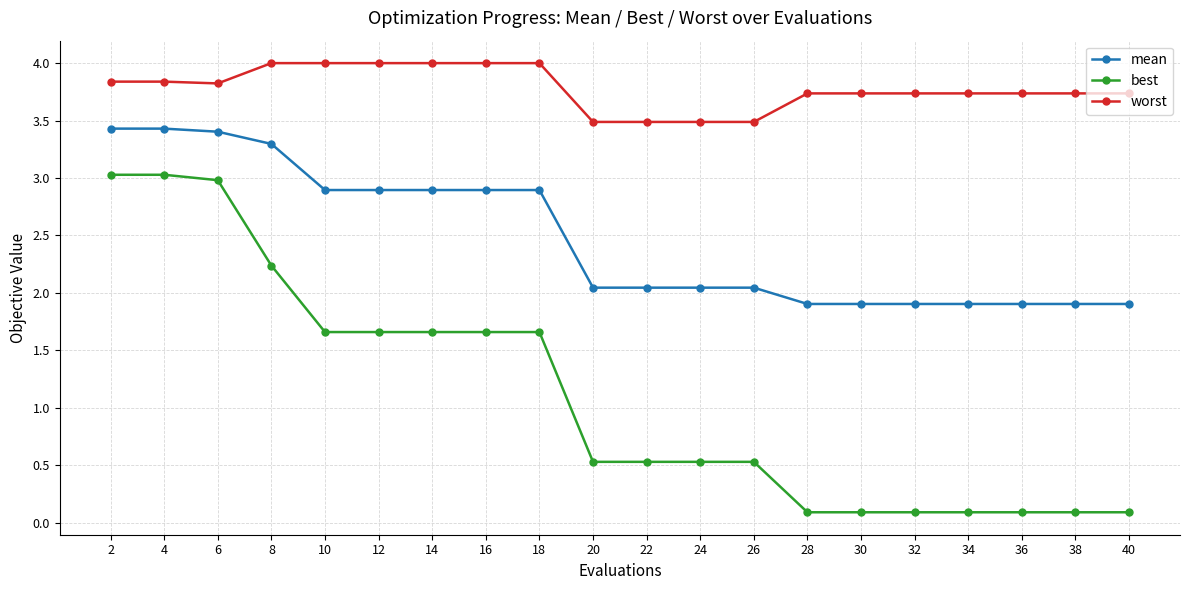

Which series has the widest spread of values?

best